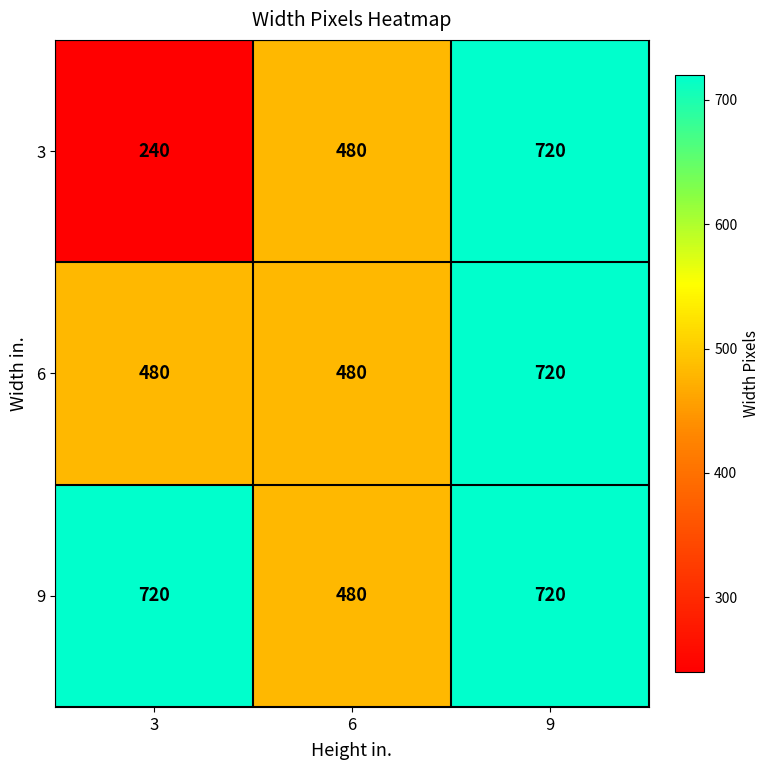

Read the 3 value at 6, to the nearest 50.

500